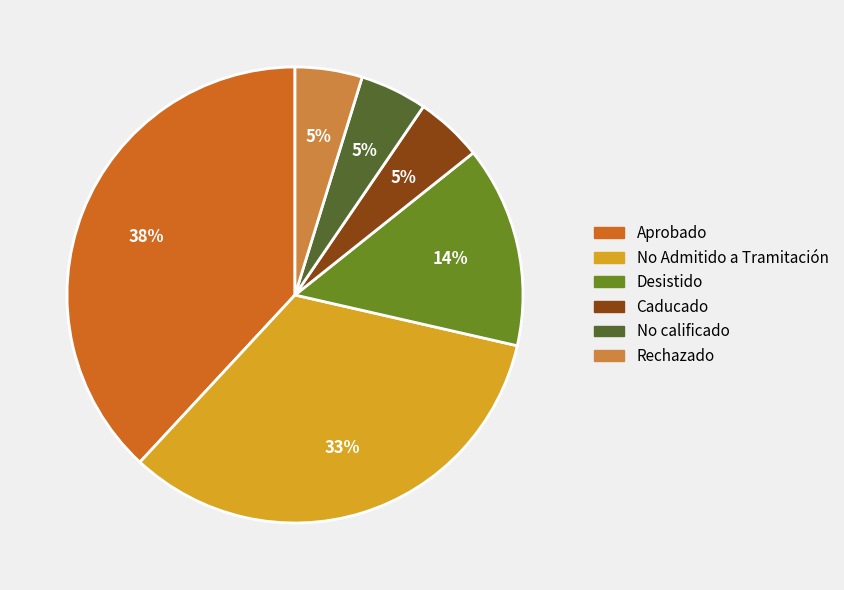

Approximately how many times larger is the value at Desistido compared to Aprobado?

0.4